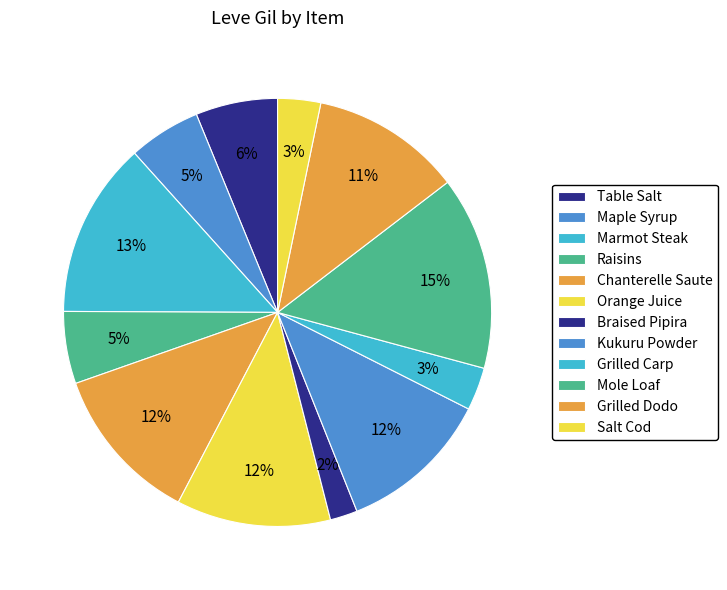

Count the number of slices in the pie.

12